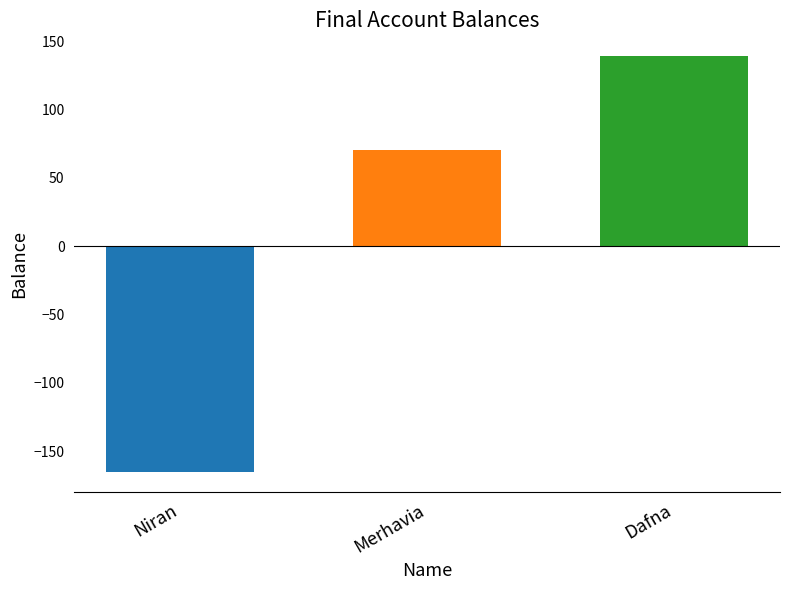

What is the spread (max minus min) of values at Merhavia?

304